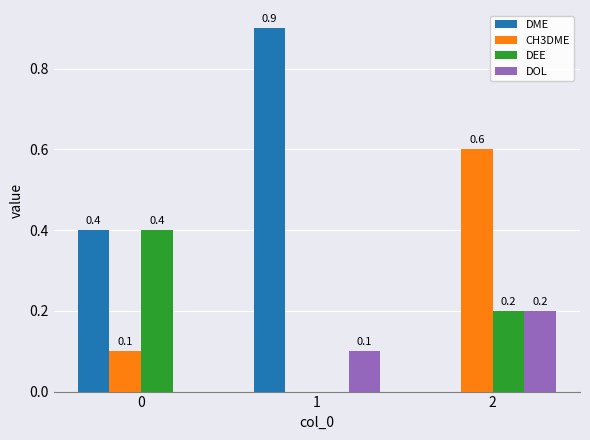

What is the maximum value shown in the chart?

0.9